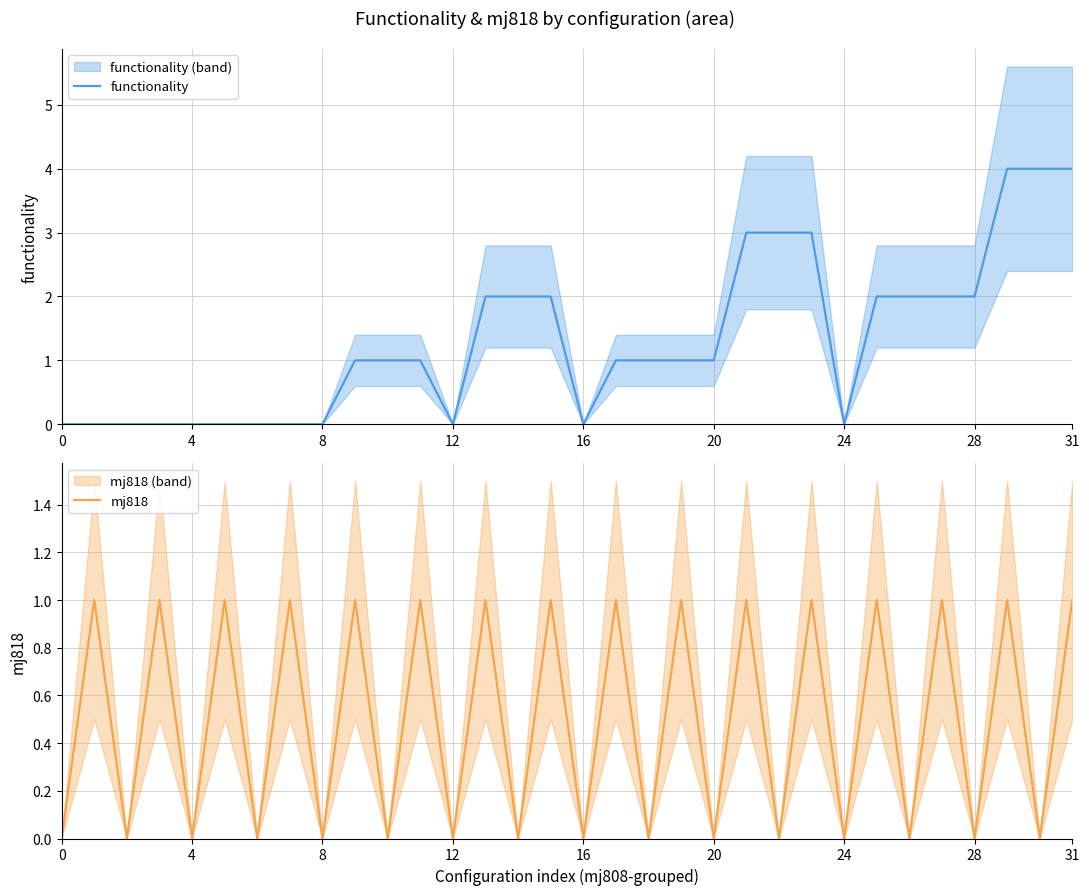

True or false: mj818 and functionality intersect in this chart.

False